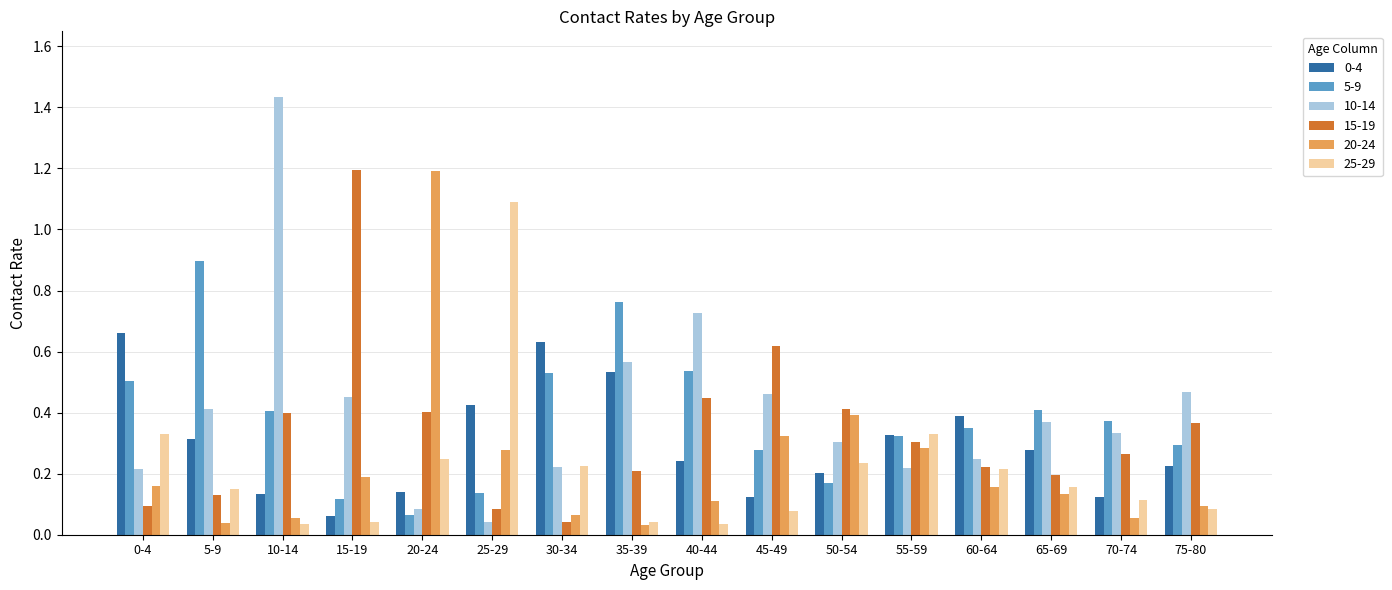

Does the chart contain any negative values?

No